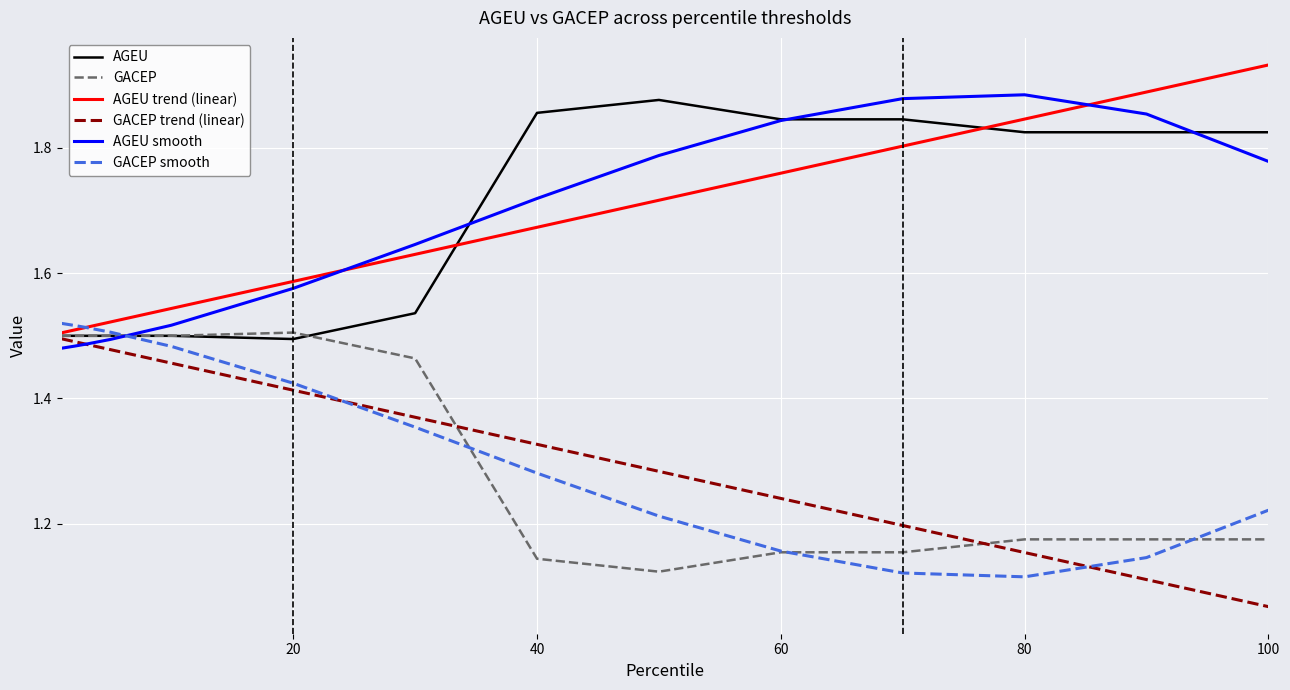

Which label corresponds to the largest value in the chart?

100